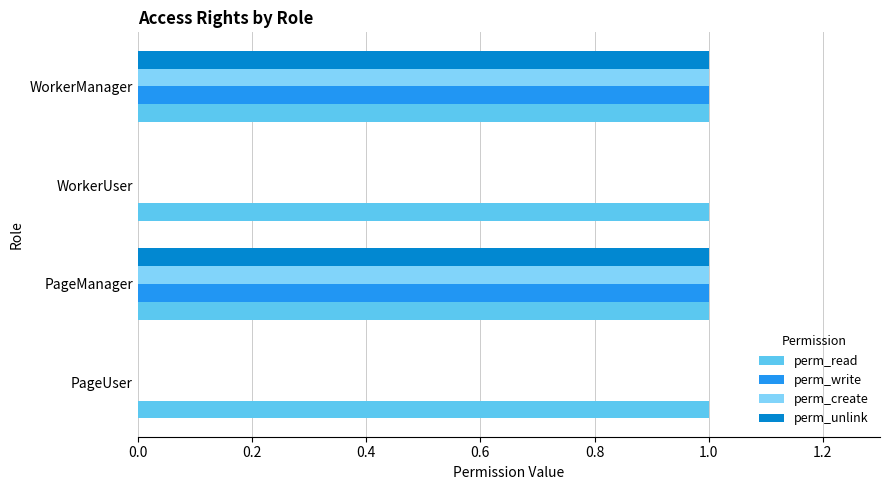

The perm_unlink series shows 1 at PageManager. True or false?

True